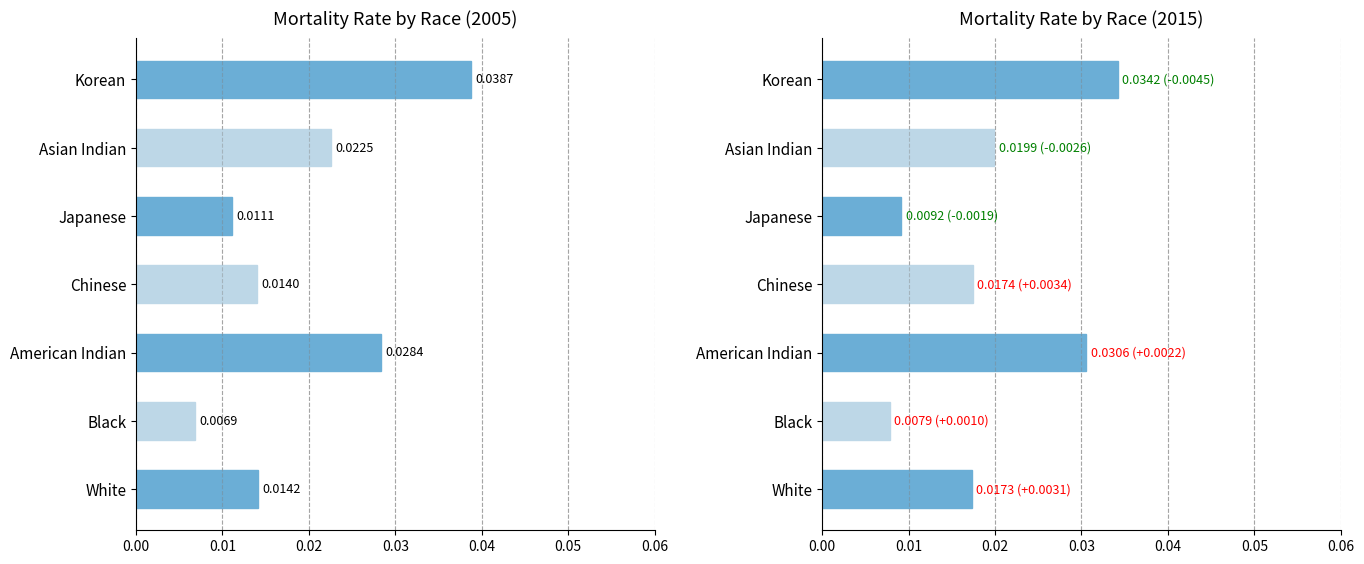

Which series has the widest spread of values?

2005